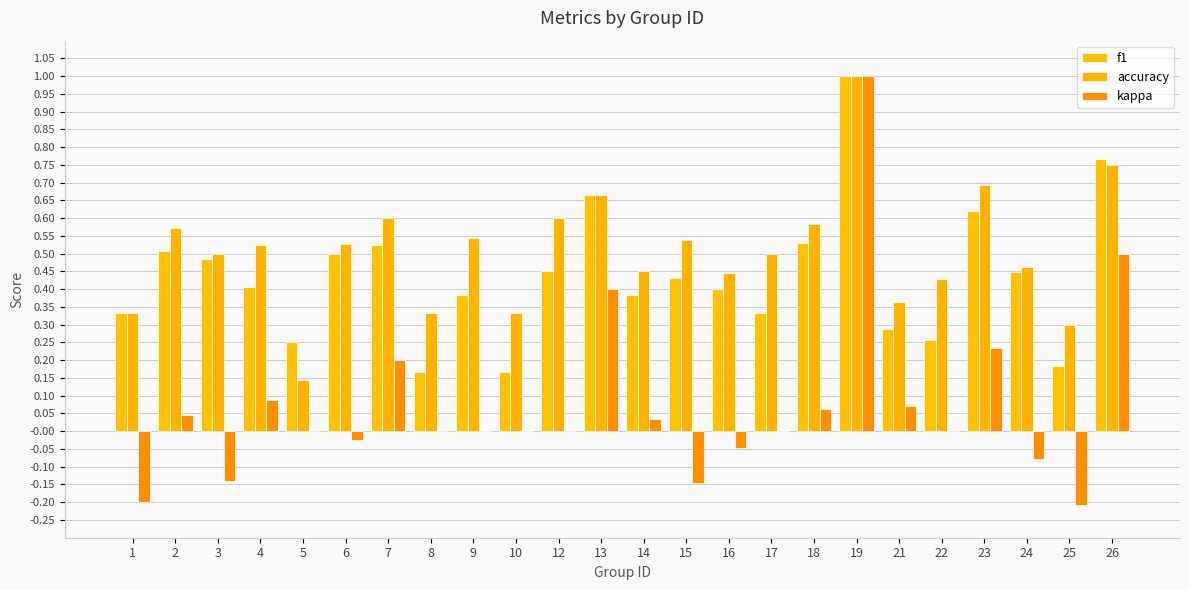

How many groups of bars are there?

24